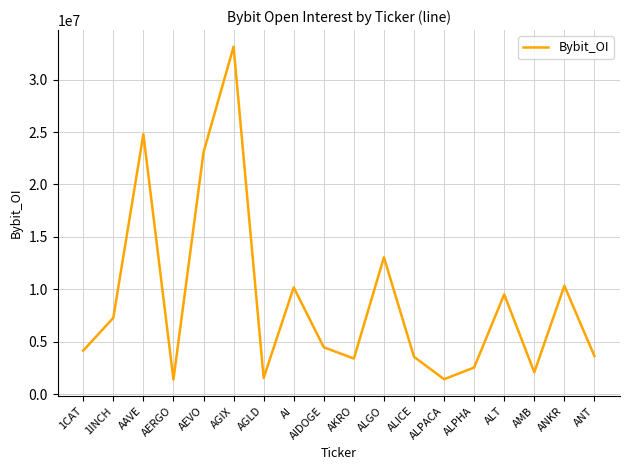

At which label is the value closest to 17262605?

ALGO